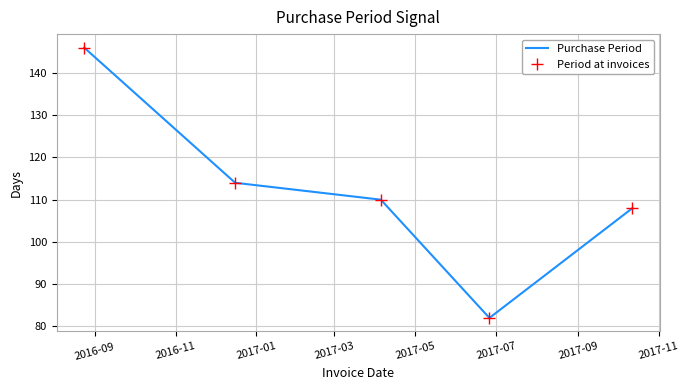

Is this an area chart (filled region under the line)?

No